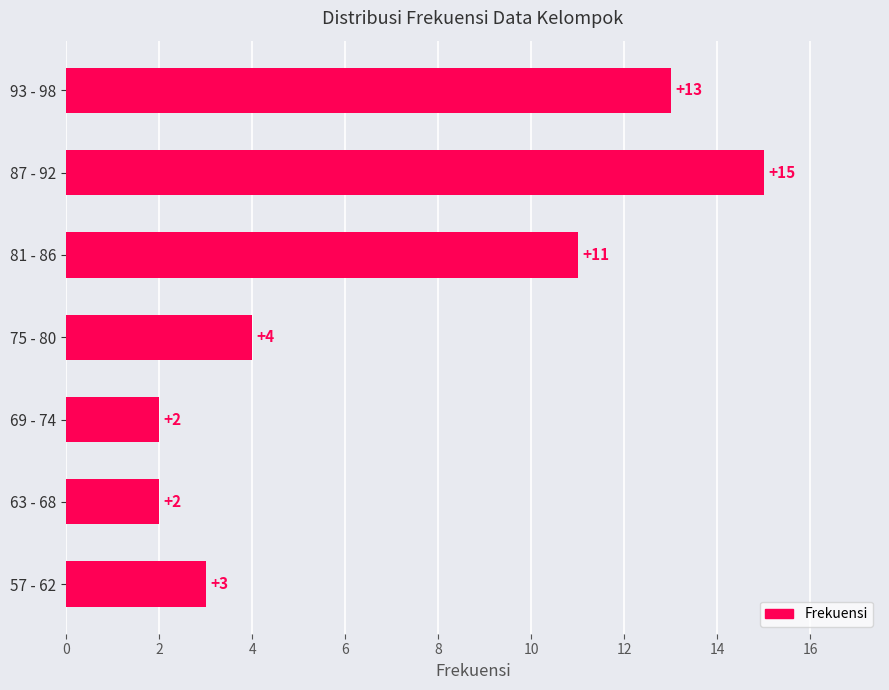

What is the difference between the maximum and second lowest values?

13